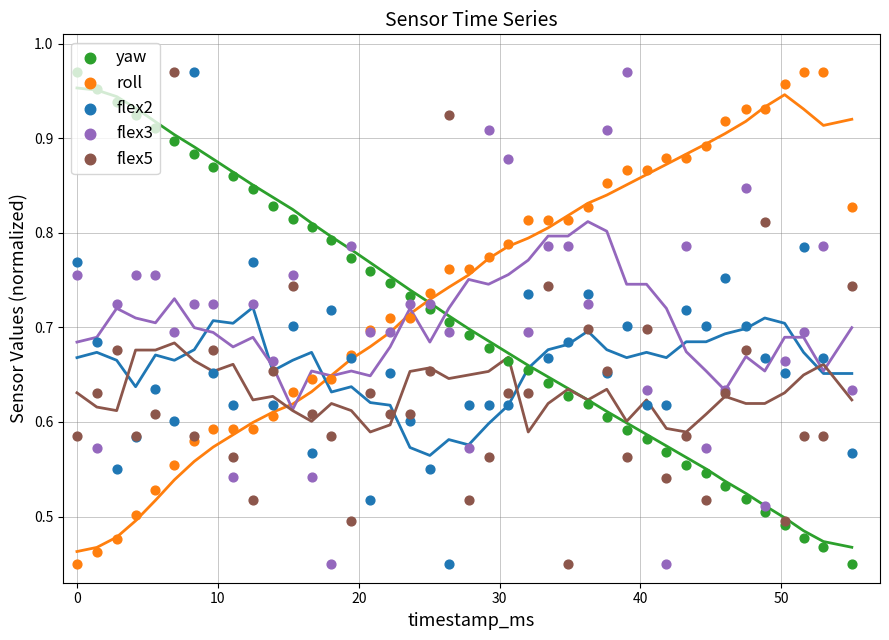

Which series reaches the minimum Y coordinate?

yaw